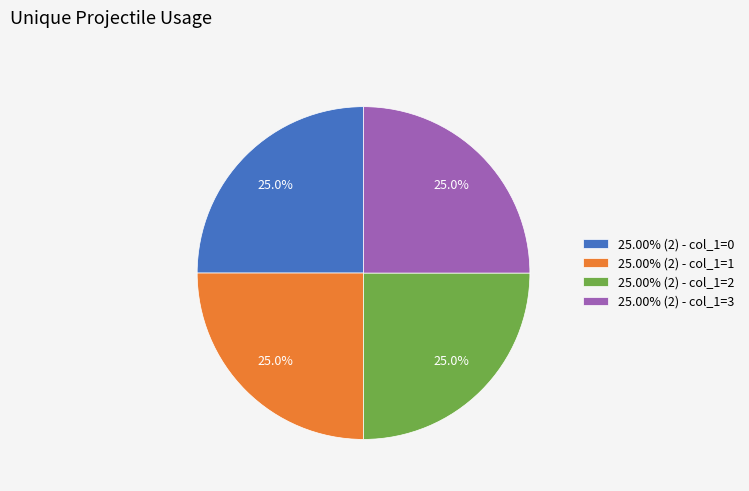

How much of the chart is everything except 25.00% (2) - col_1=3?

75.0%